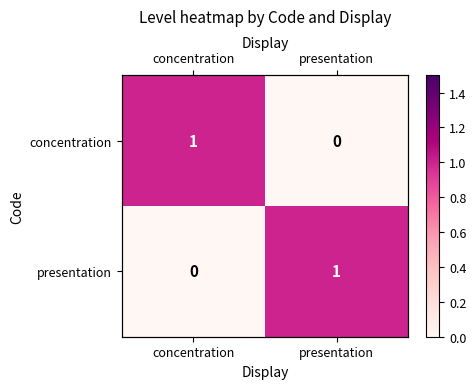

Is it true that presentation equals 1 at presentation?

False